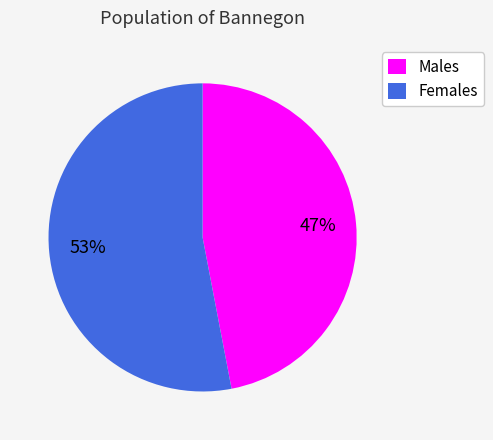

To the nearest percent, what is the average slice percentage?

50%